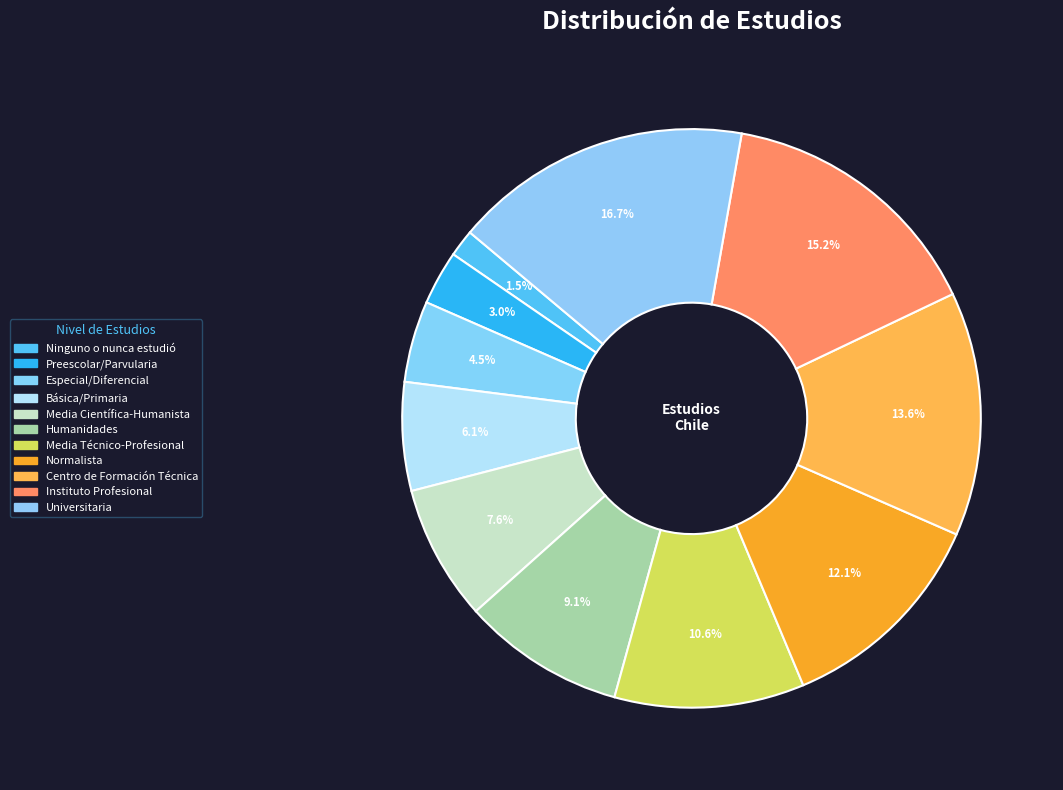

To the nearest percent, what is the difference between the largest and smallest slice percentages?

15%